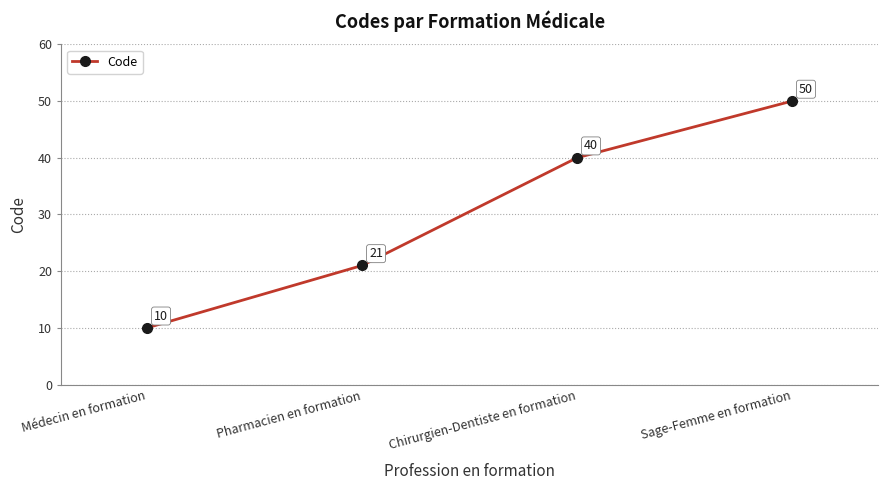

Is it true that the value at Pharmacien en formation is 10?

False